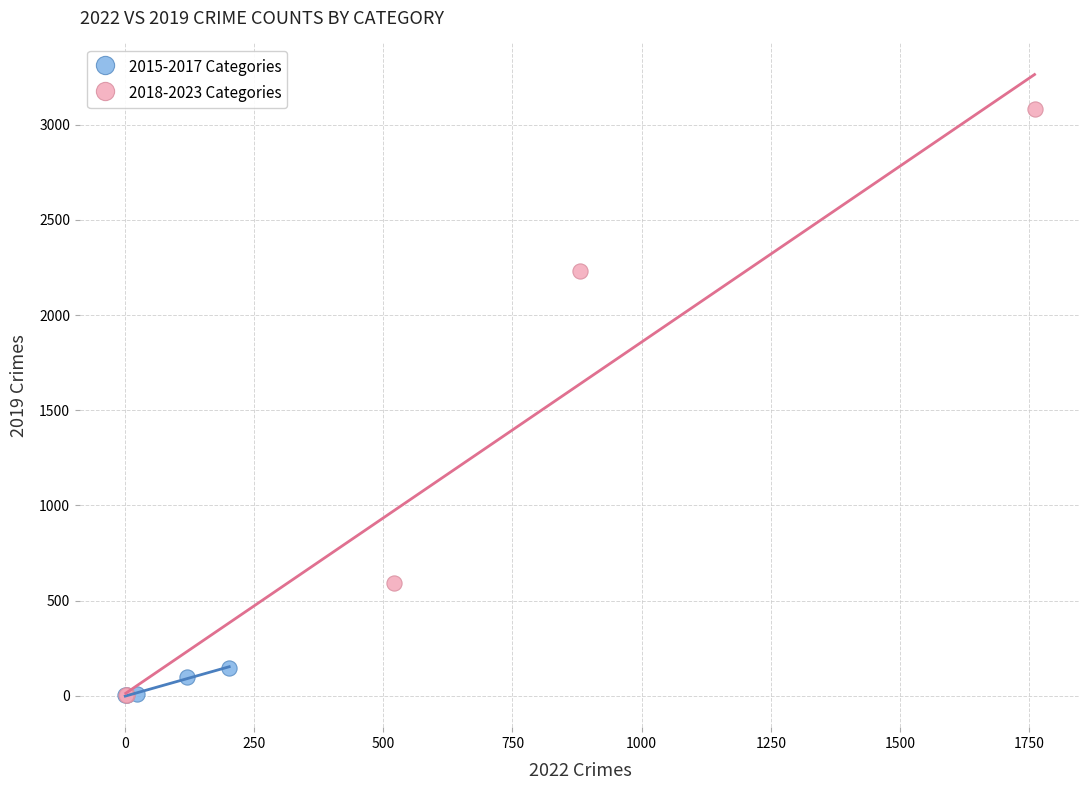

Which series has the widest spread of Y values?

2018-2023 Categories